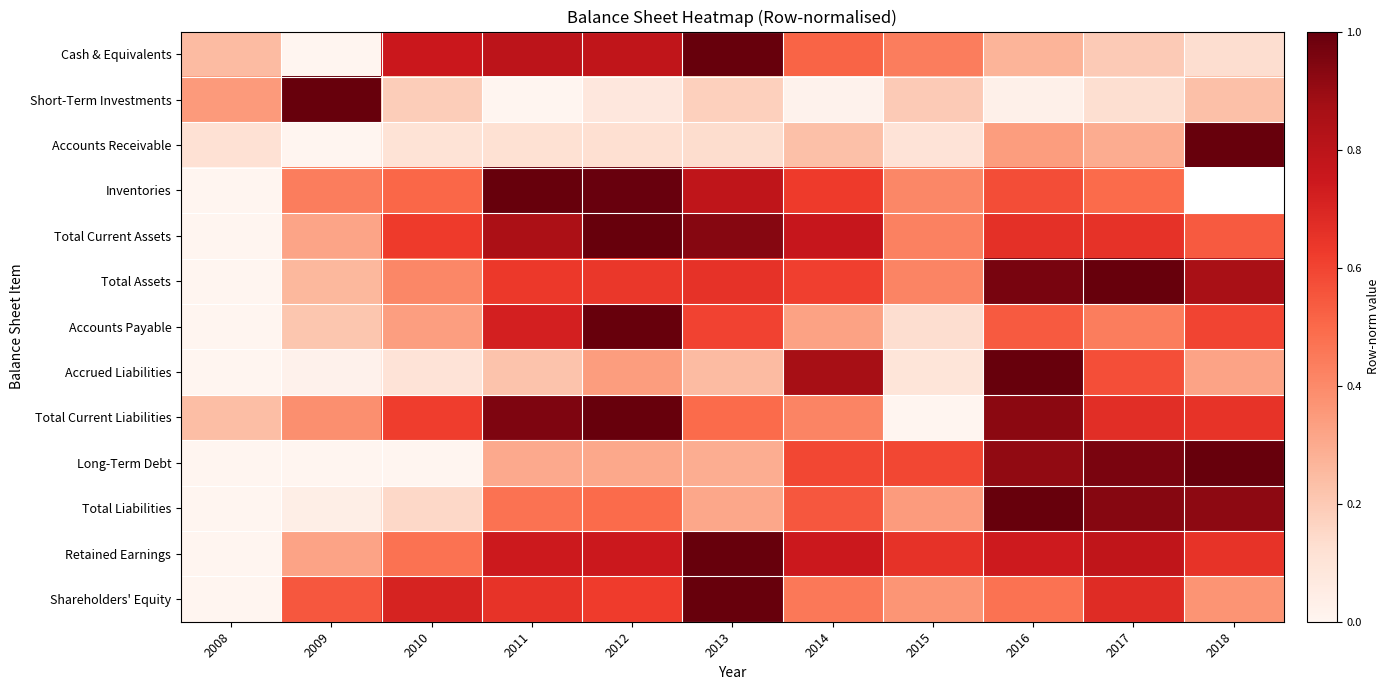

How many data points in Long-Term Debt are above 0?

8